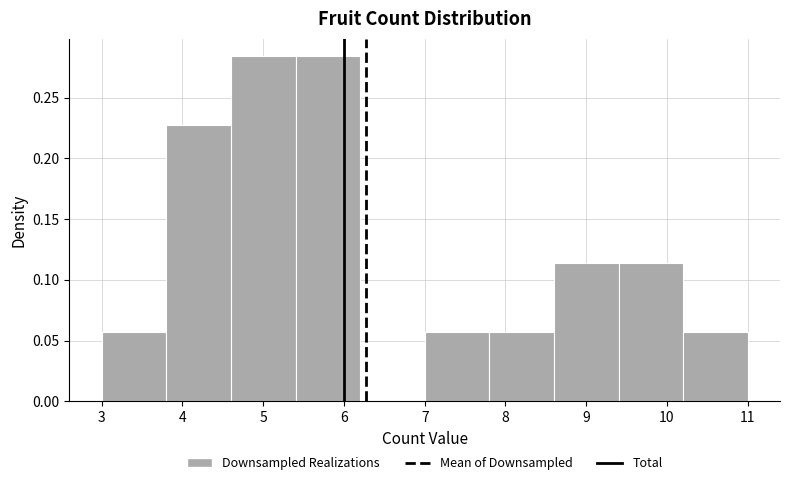

Reading left to right, list every bar in this chart as the range it spans on the x-axis followed by its height. The values are not printed on the chart, so give them approximately, as read against the axis.

3.0 to 3.8: 0.055
3.8 to 4.6: 0.225
4.6 to 5.4: 0.285
5.4 to 6.2: 0.285
6.2 to 7.0: 0
7.0 to 7.8: 0.055
7.8 to 8.6: 0.055
8.6 to 9.4: 0.115
9.4 to 10.2: 0.115
10.2 to 11.0: 0.055